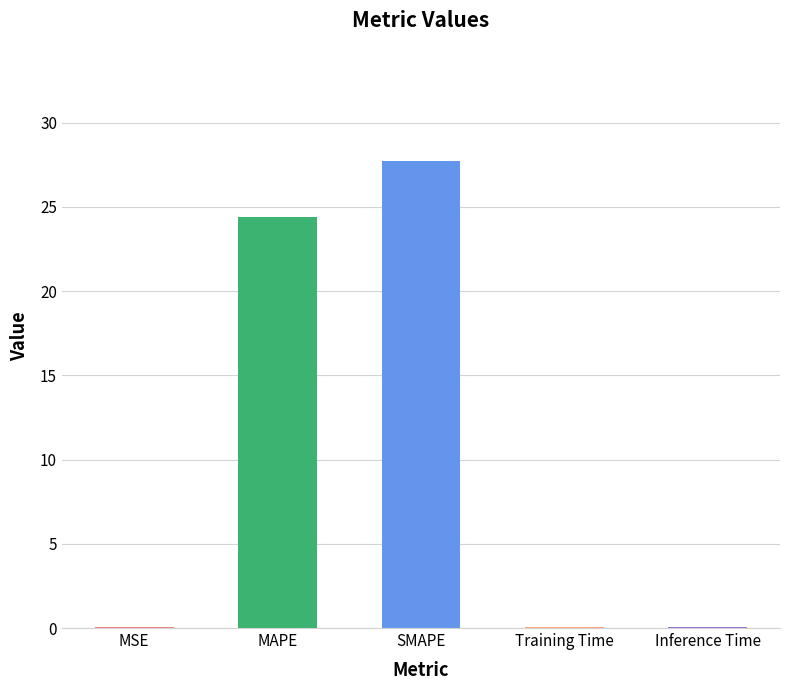

Does the chart contain stacked bars?

No